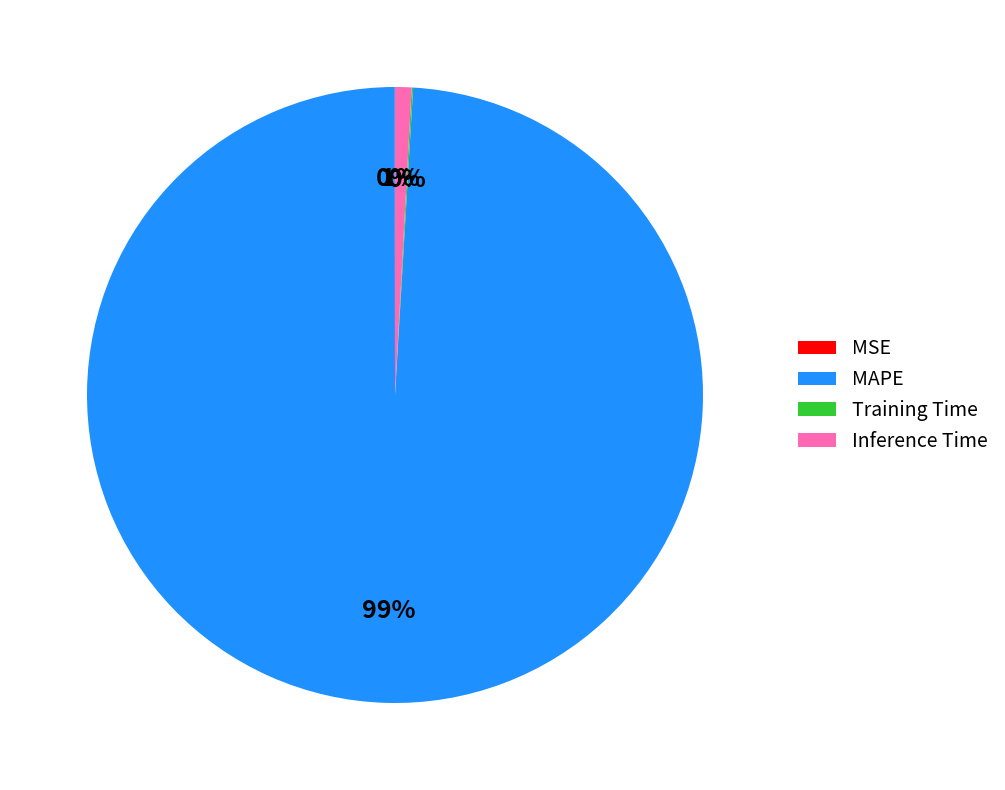

What is the largest slice in the pie chart?

MAPE